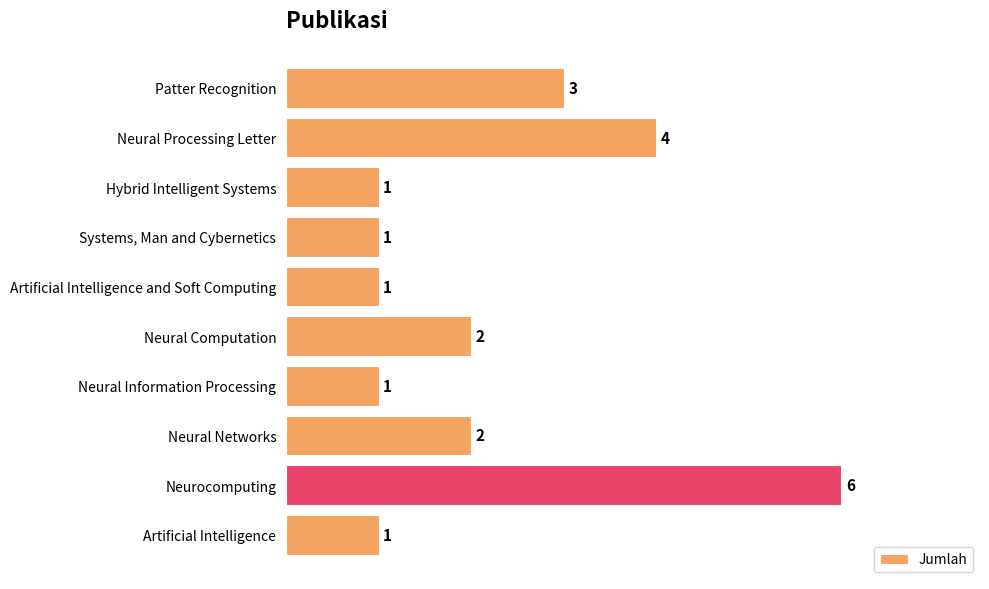

What is the label of the 4th bar from the bottom?

Neural Information Processing